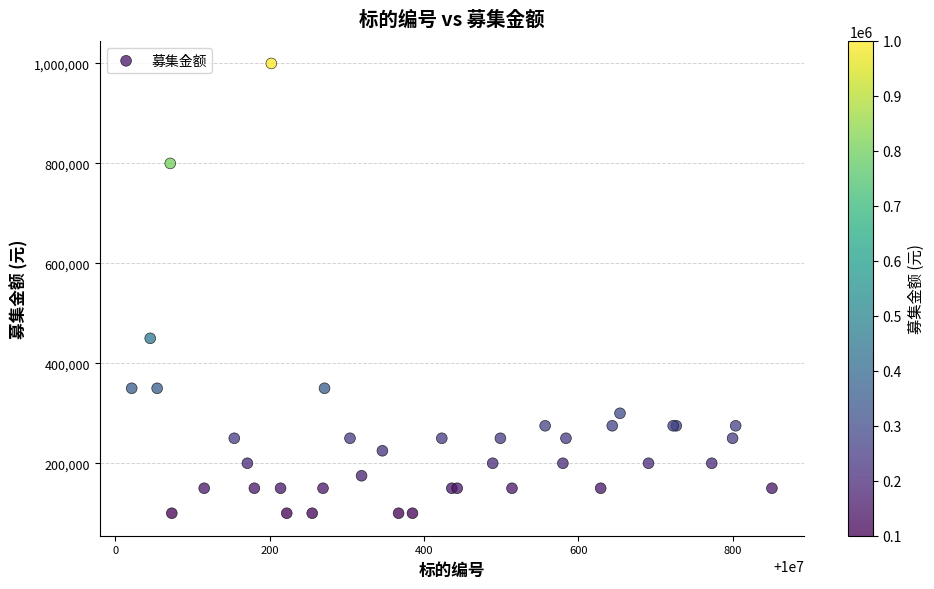

What Y value in the scatter plot is closest to 550000?

450000